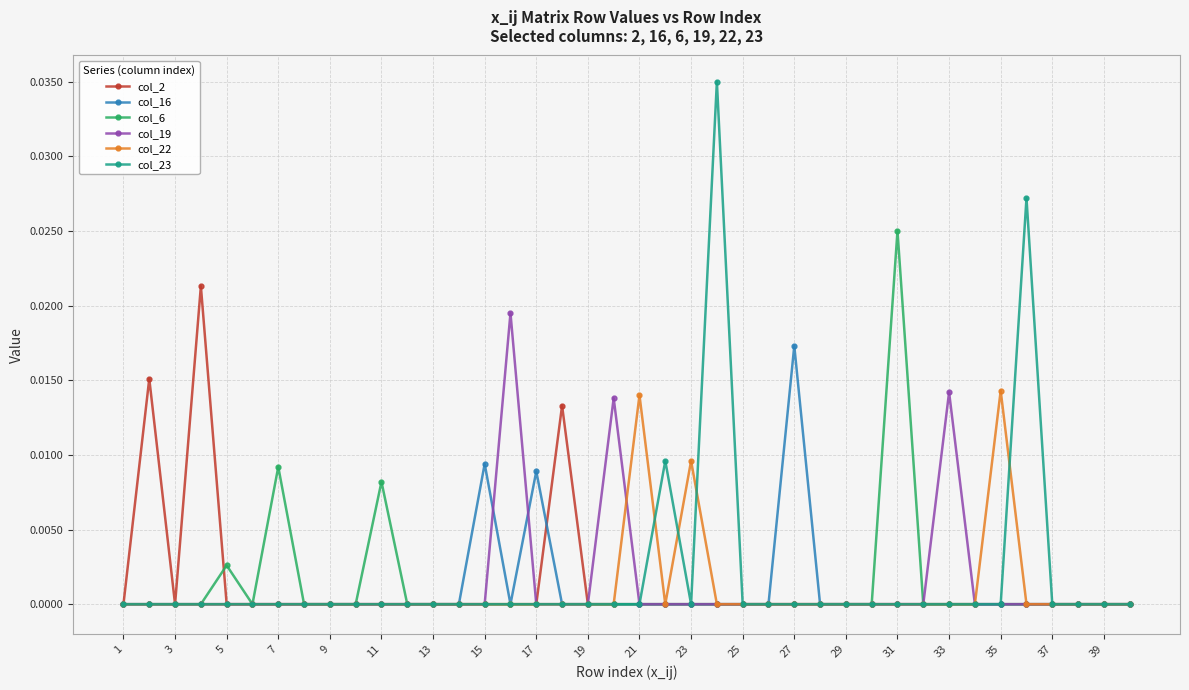

True or false: col_19 has more than 1 interior local peaks.

True